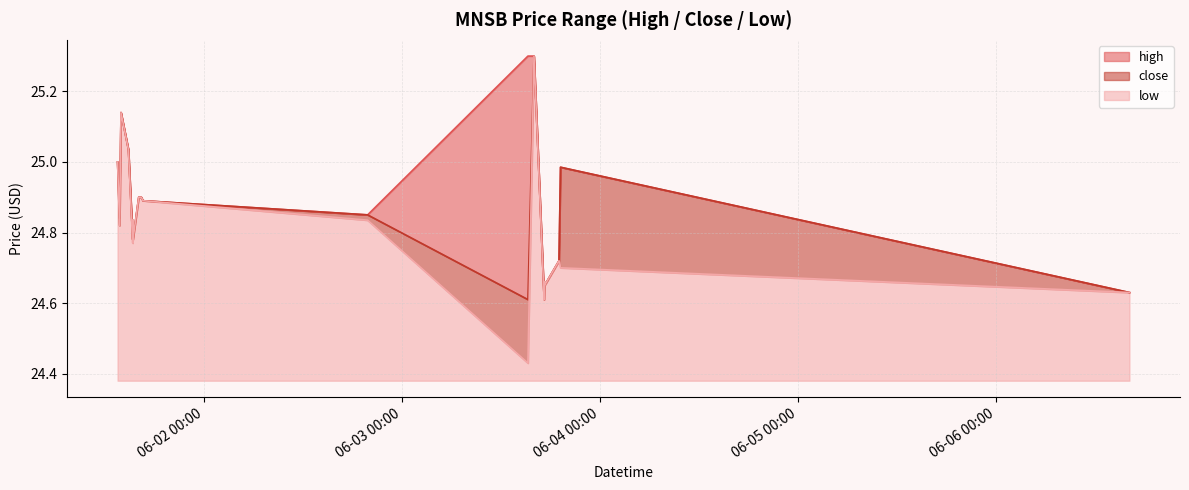

In close, how many points are lower than both neighbors (excluding endpoints)?

6